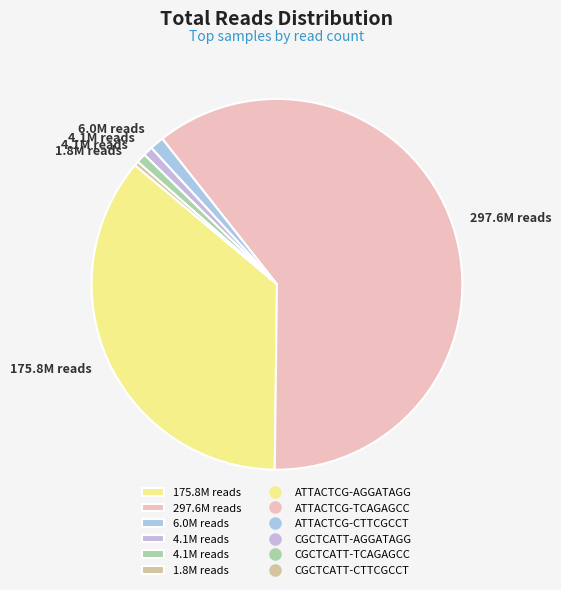

How many segments does this pie chart have?

6